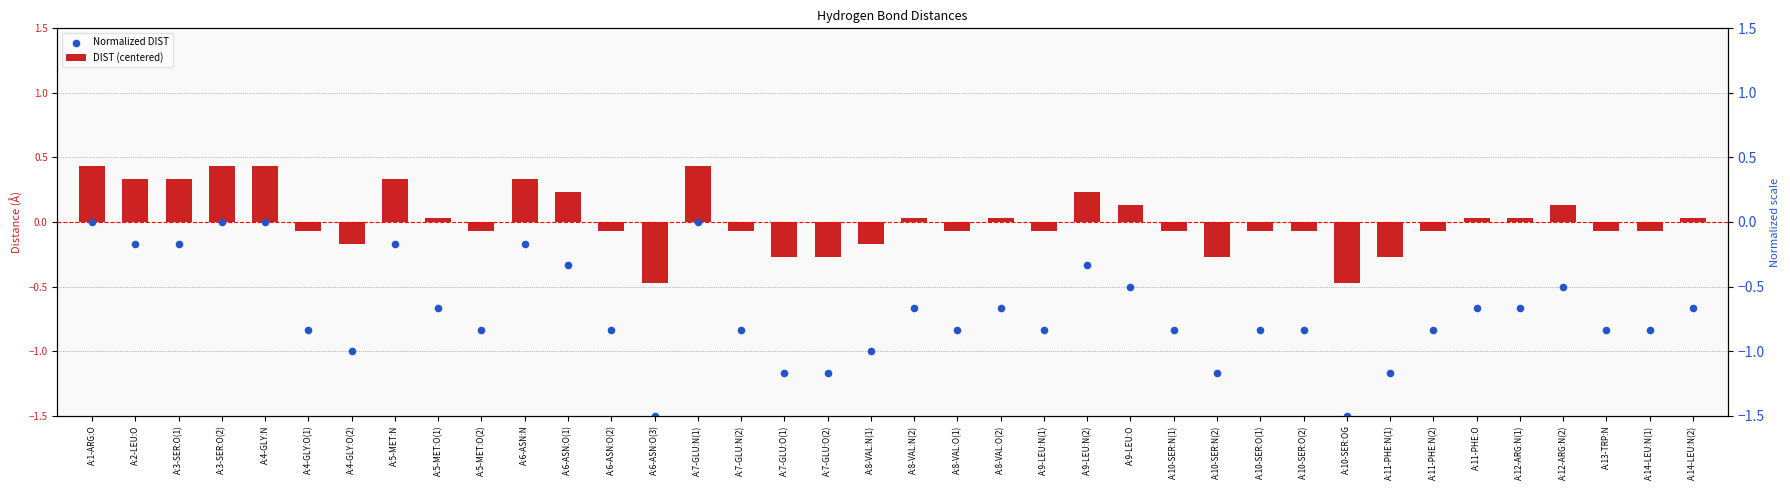

What are all the series names shown in the legend?

DIST (centered), Normalized DIST